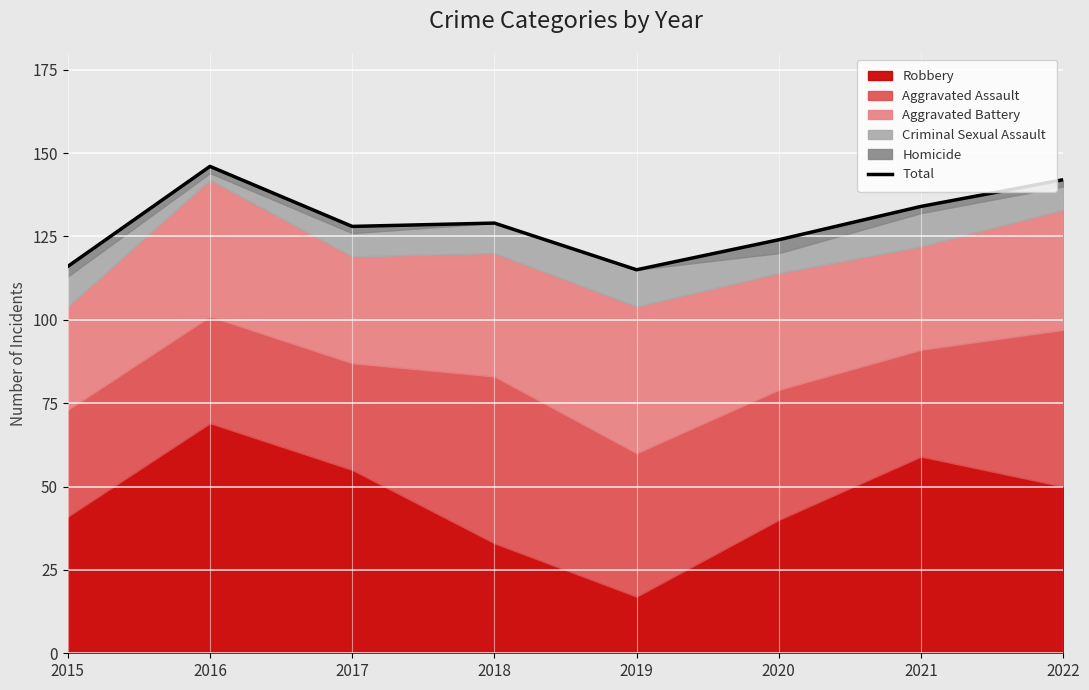

True or false: there are more than 2 points higher than both neighbors.

False